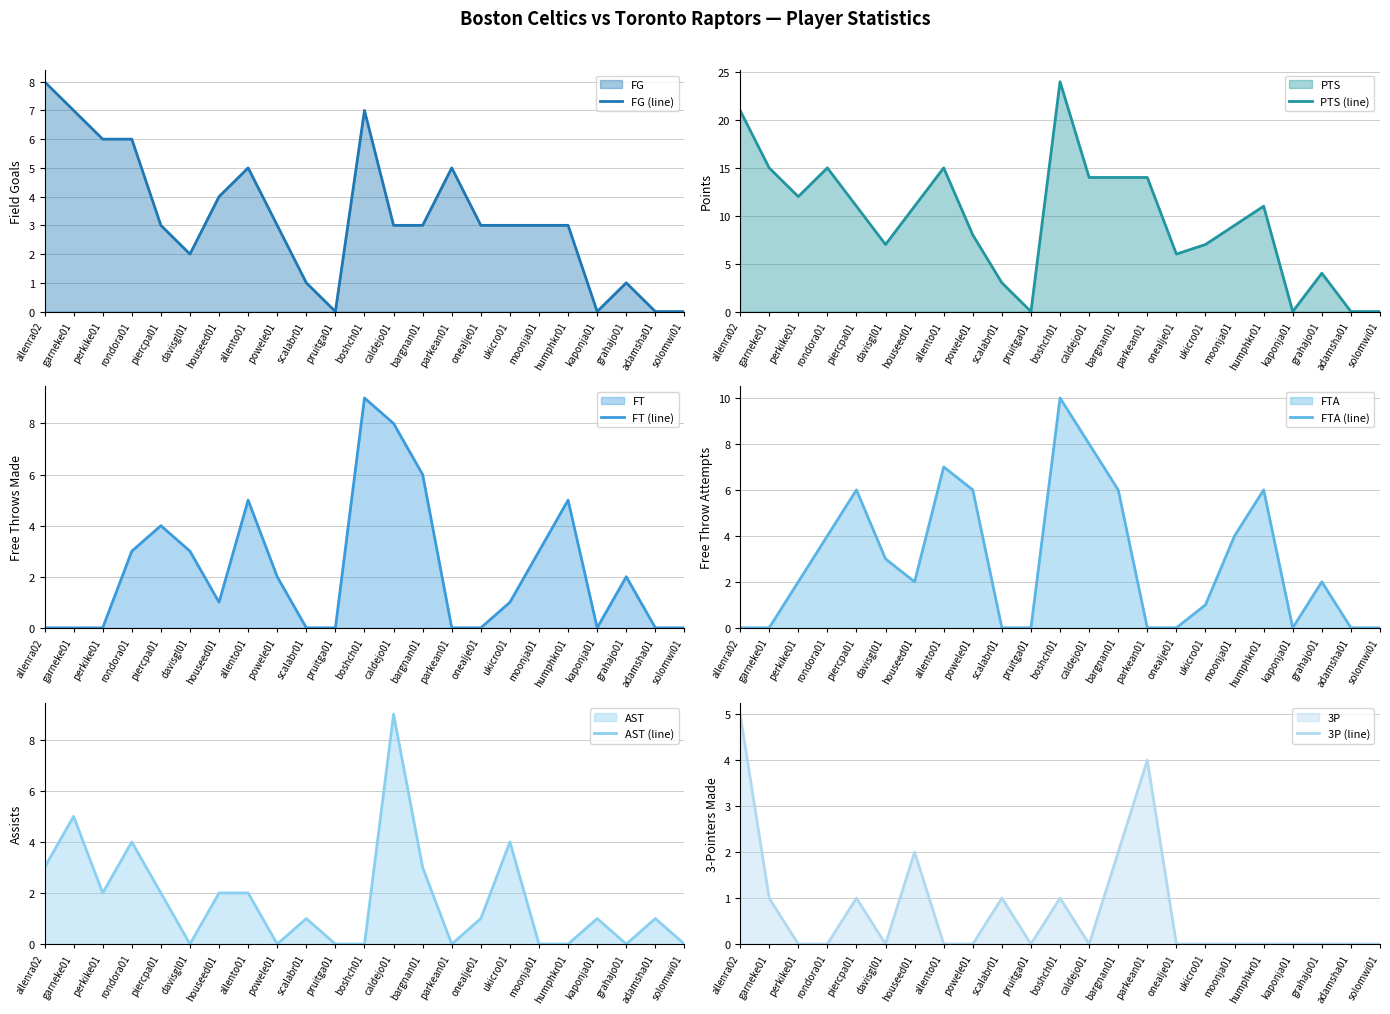

Which series has the widest spread of values?

PTS (line)